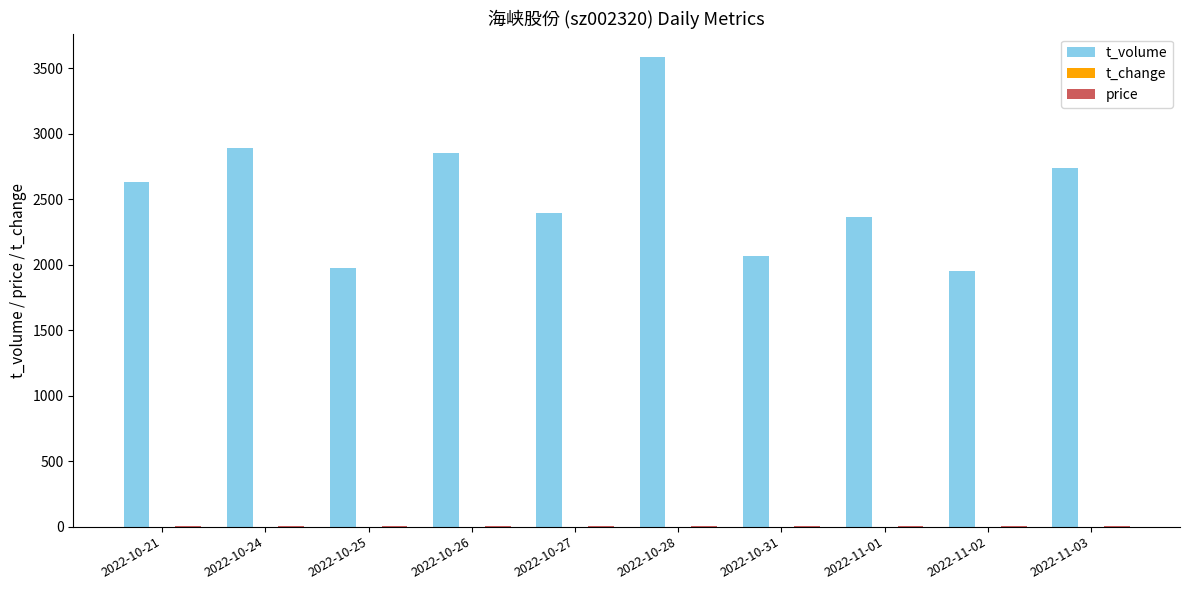

Count the number of data series in this chart.

3